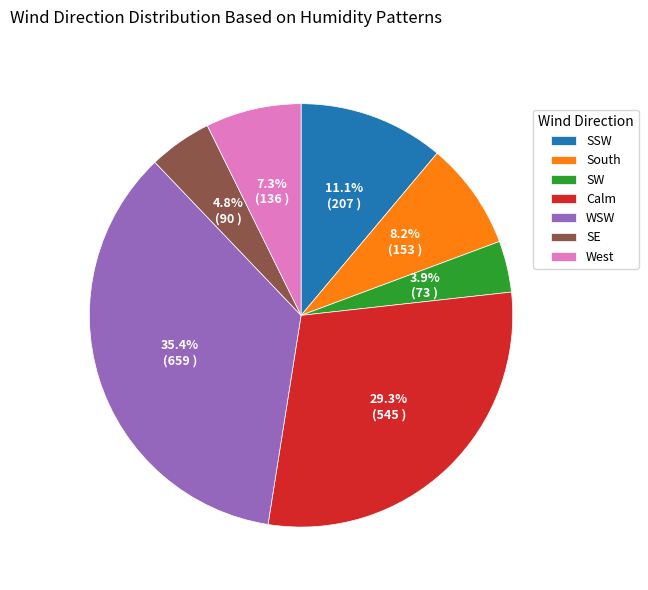

What percentage is the South slice, to the nearest percent?

8%